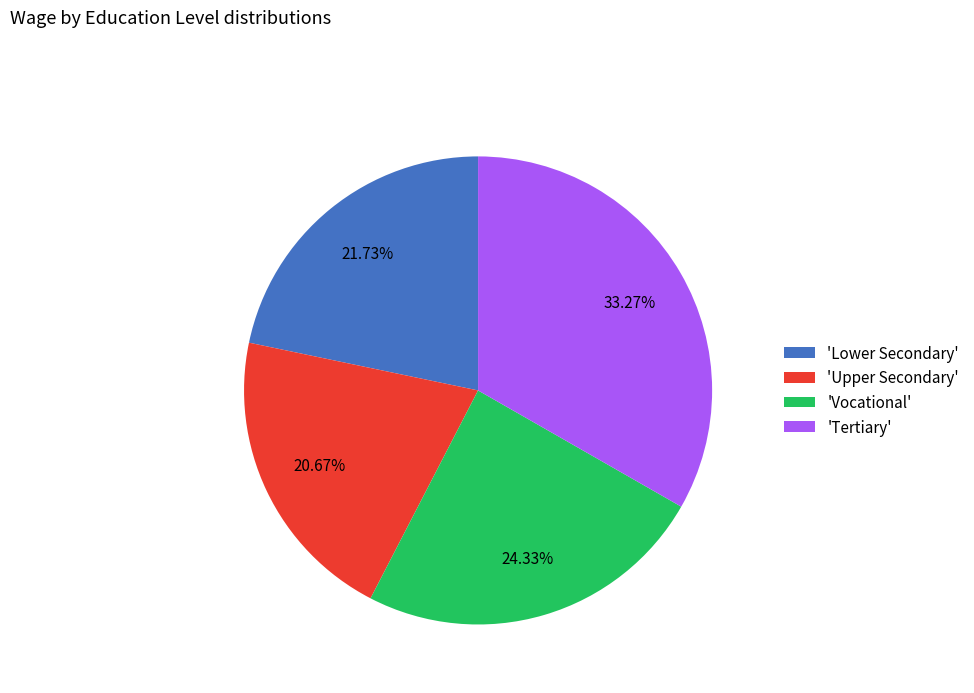

Does 'Upper Secondary' represent more than half of the total?

No